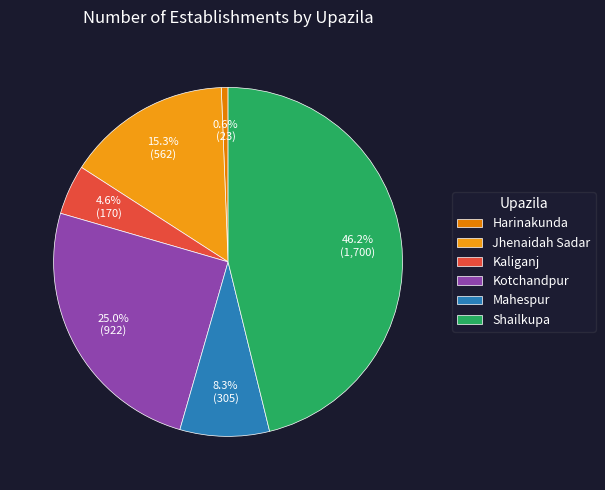

Is there a majority slice in this chart?

No